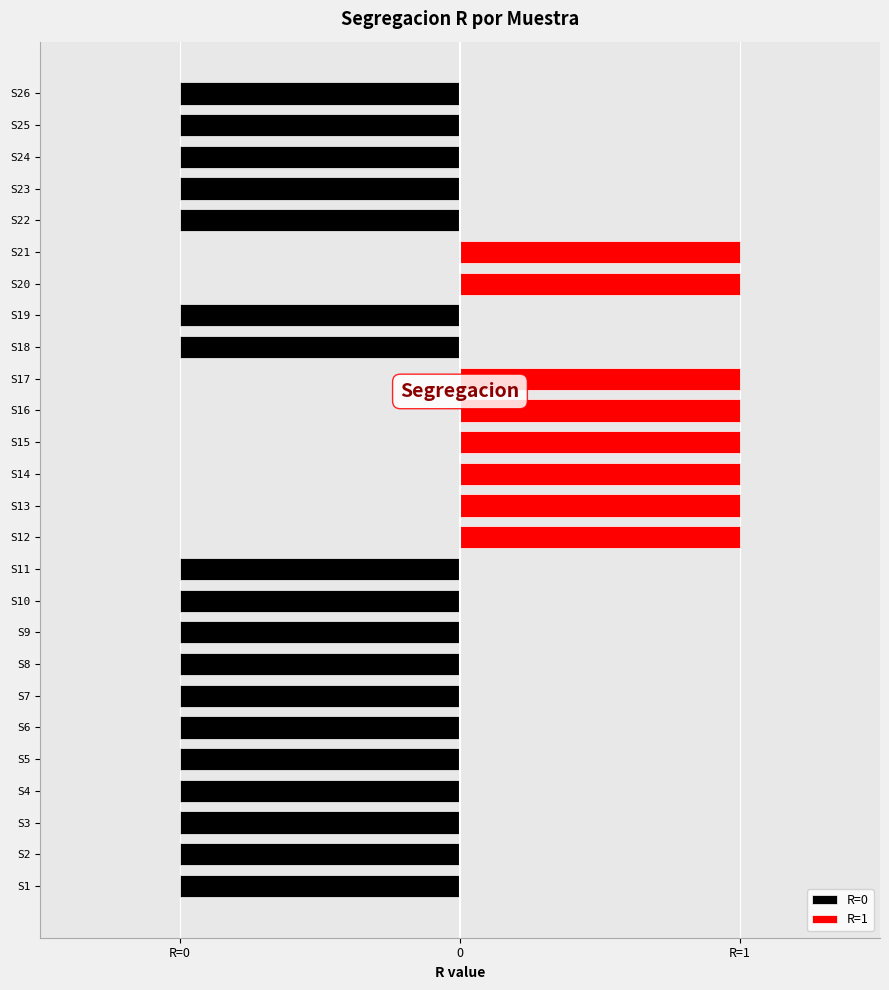

Rank the categories by value from highest to lowest.

S12, S13, S14, S15, S16, S17, S20, S21, S1, S2, S3, S4, S5, S6, S7, S8, S9, S10, S11, S18, S19, S22, S23, S24, S25, S26